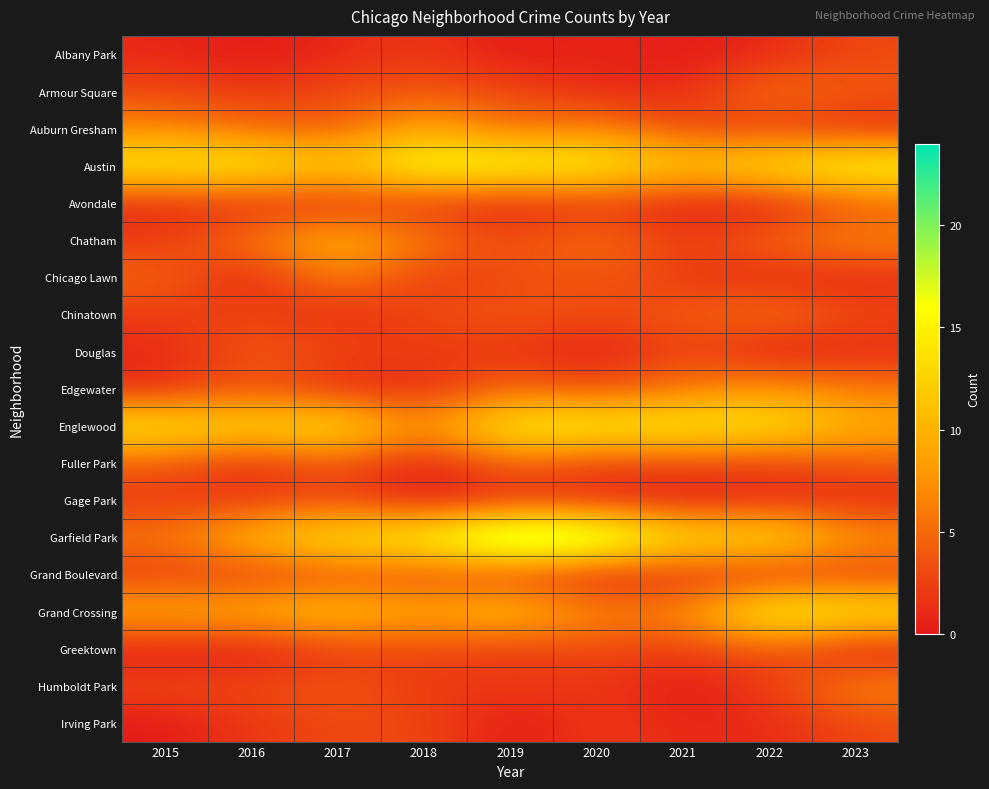

Count the number of categories in the chart.

9